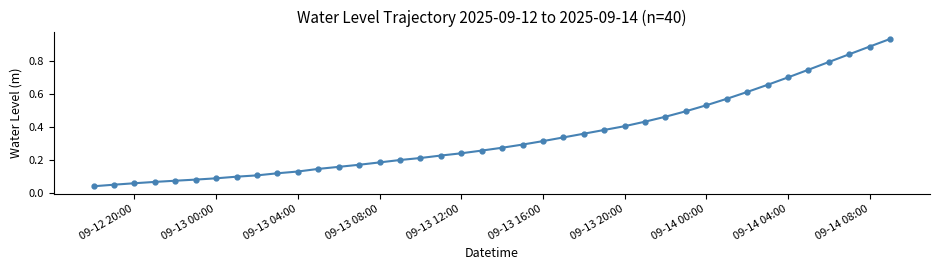

How many distinct data groups are displayed?

1